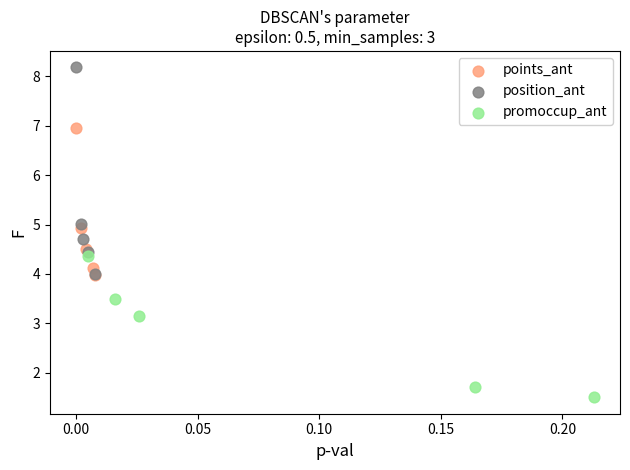

Which series reaches the minimum Y coordinate?

promoccup_ant